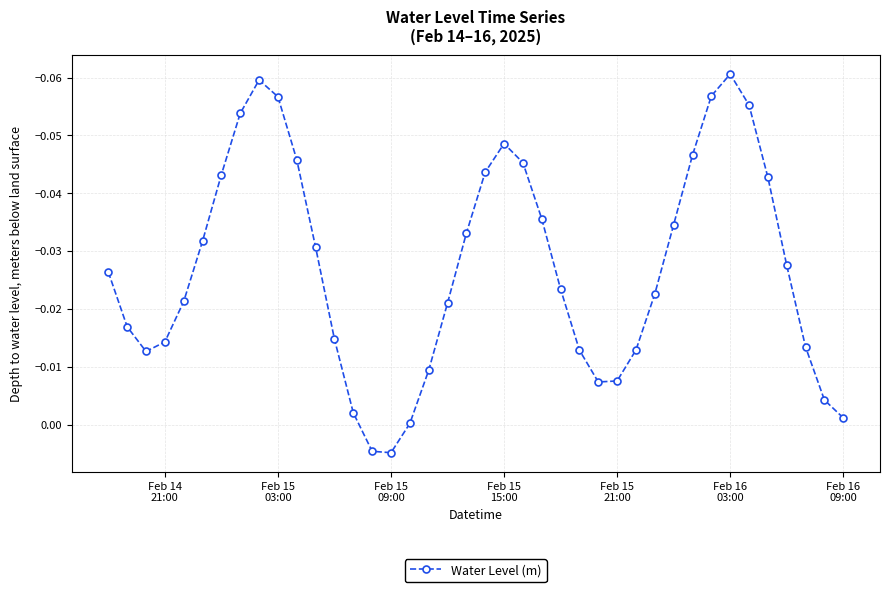

How many points are higher than both their immediate neighbors (excluding endpoints)?

3